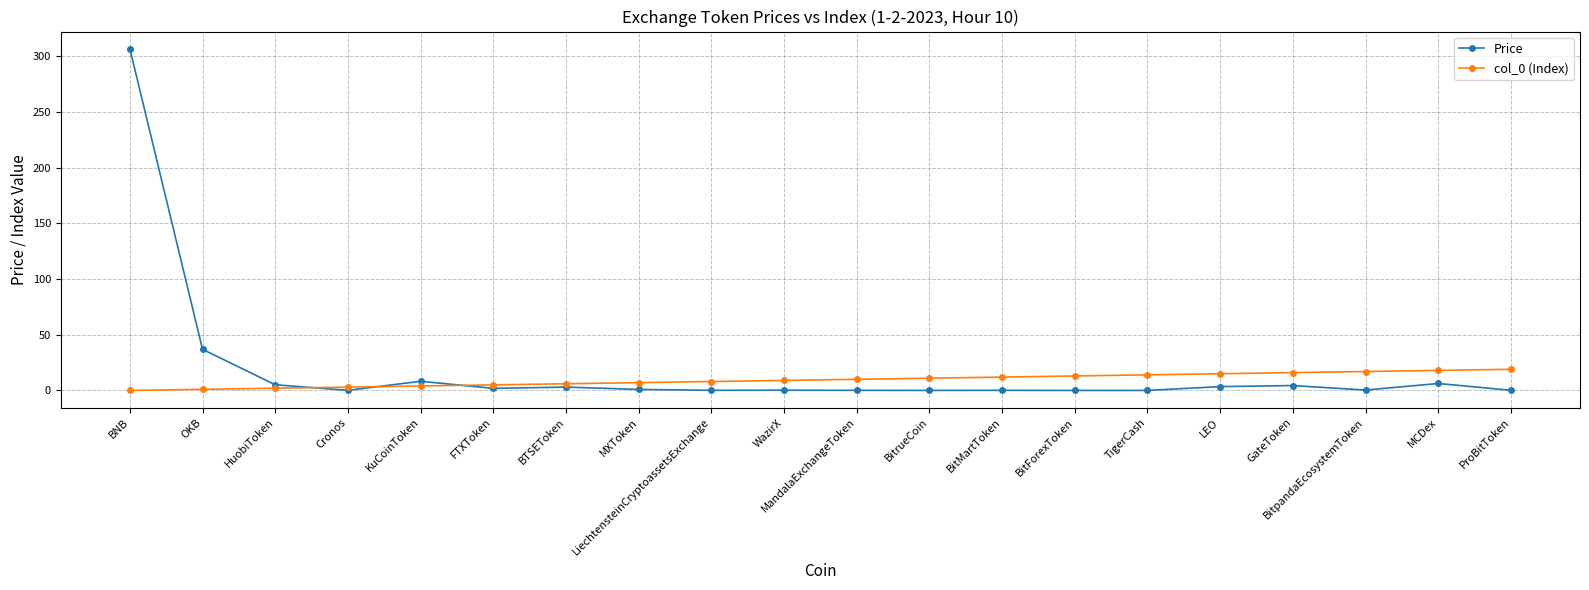

True or false: Price has more than 1 interior local peaks.

True